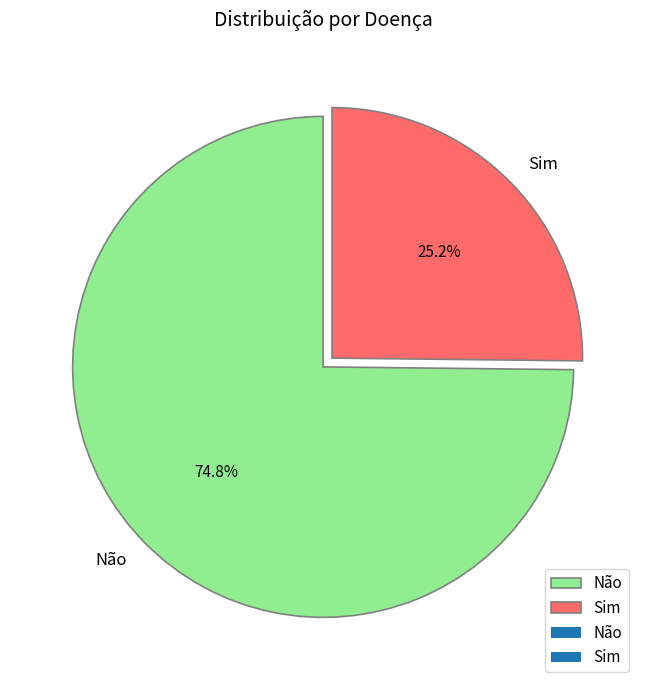

To the nearest percent, what is the difference between the Não and Sim slice percentages?

50%